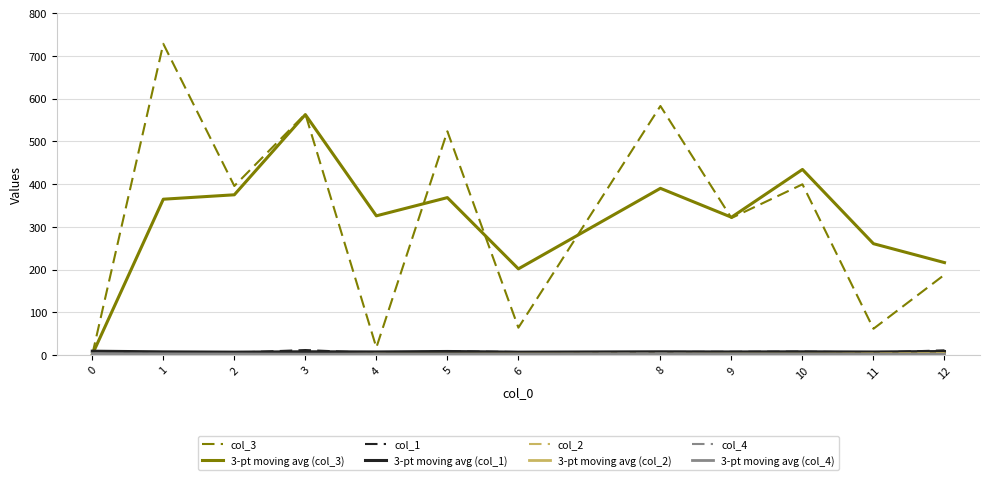

What is the maximum value shown in the chart?

728.6